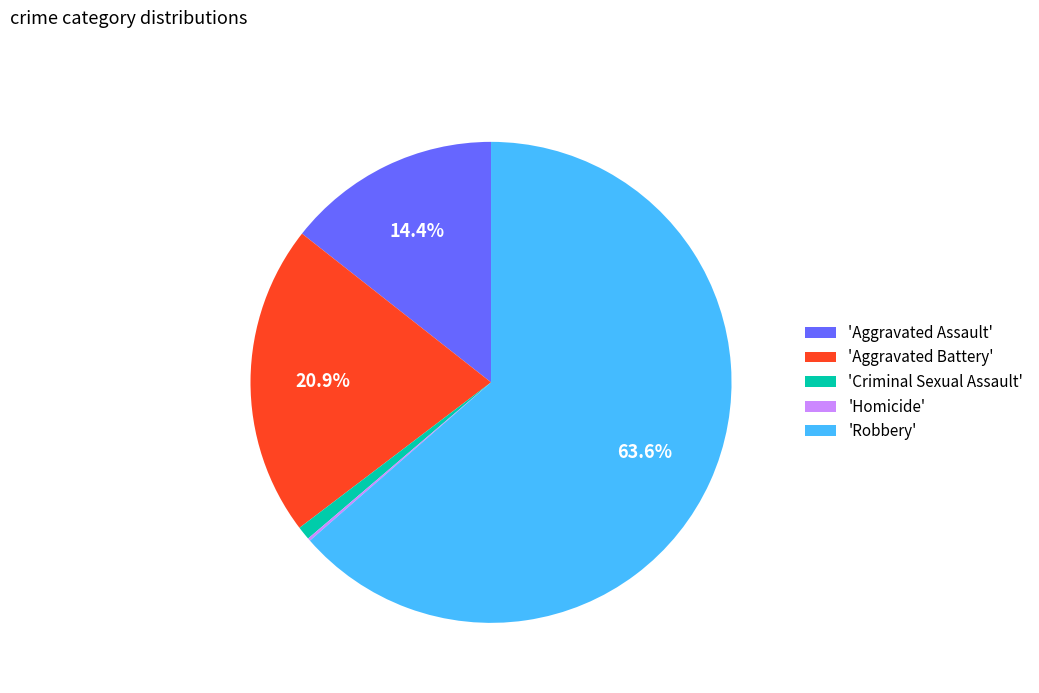

Does any single category account for the majority?

Yes